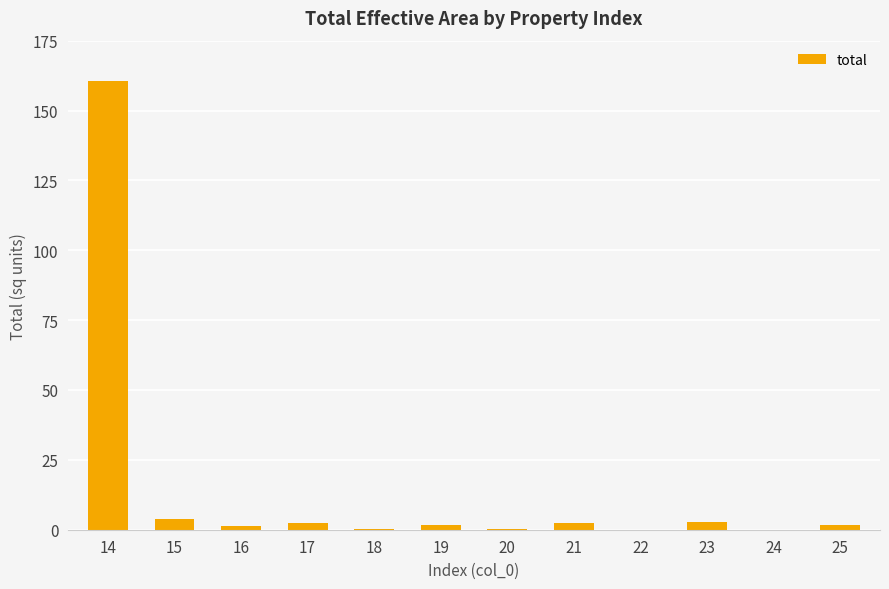

What is the approximate value at 16?

1.3